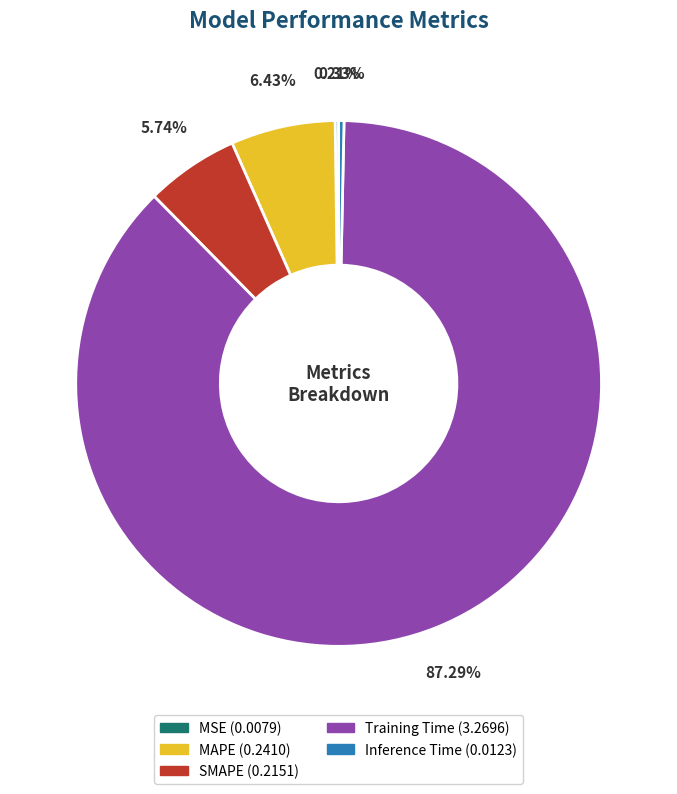

To the nearest percent, what percentage of the pie is SMAPE?

6%